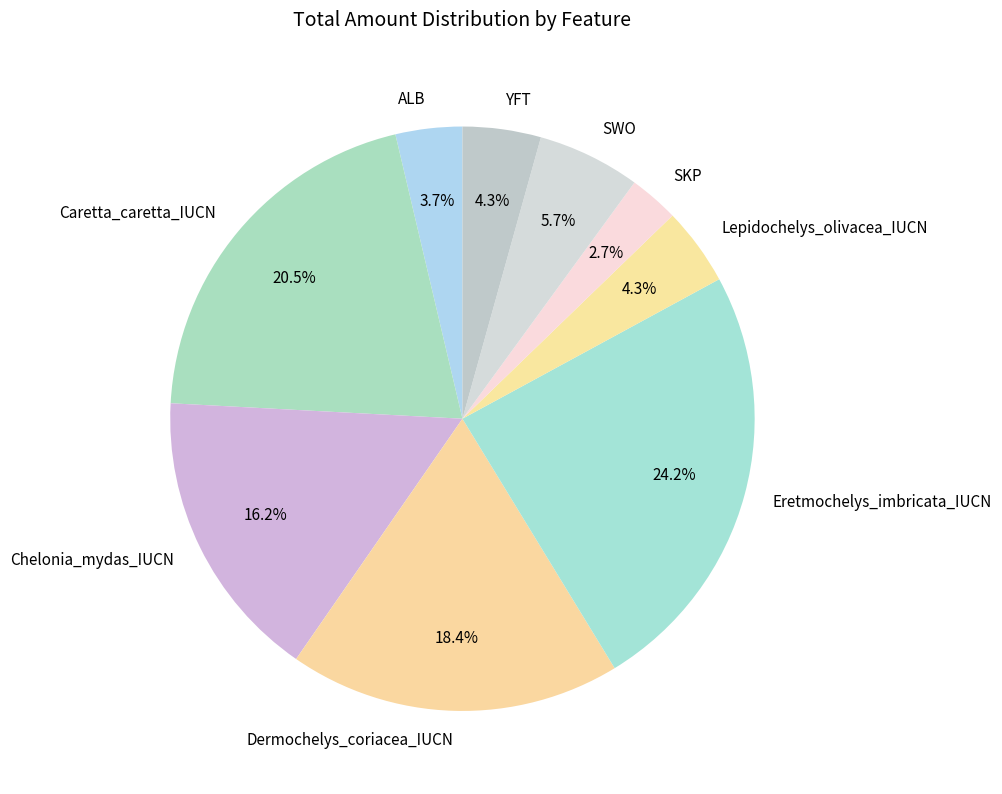

How much of the chart is everything except SWO?

94.3%